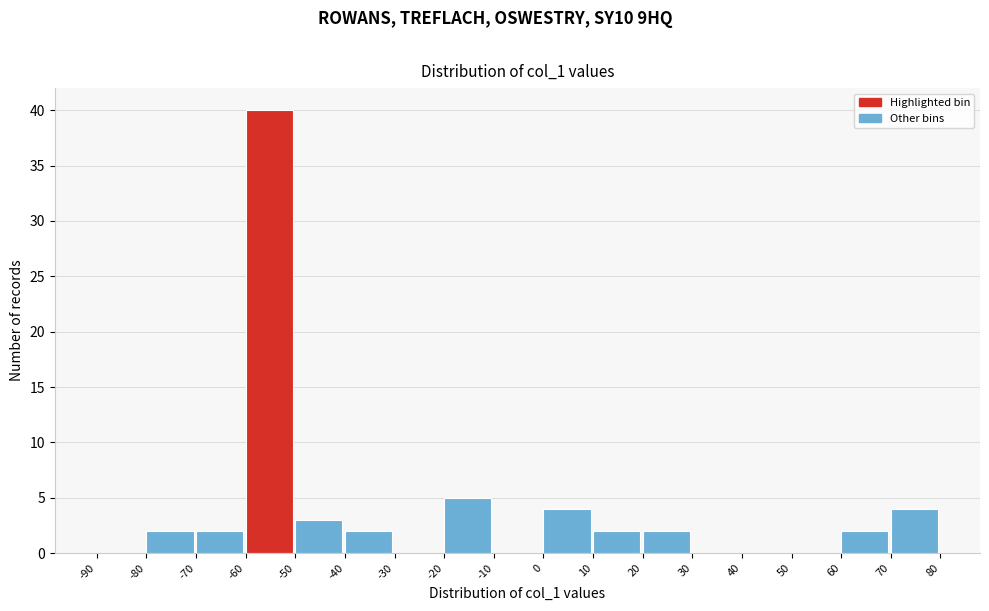

Over which range of the x-axis is the bar tallest?

-60 to -50